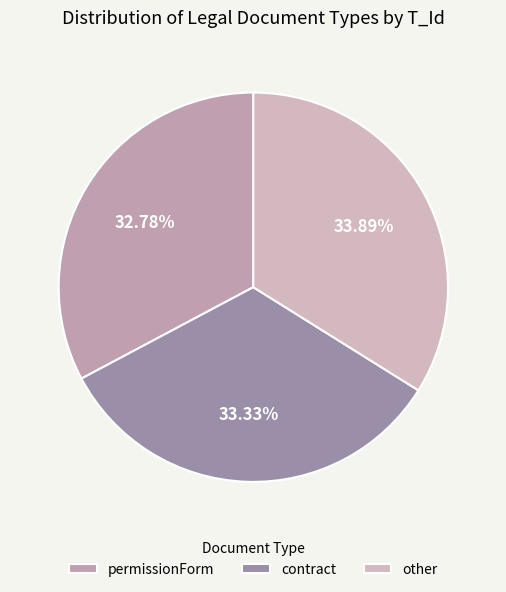

Is it true that contract is 23% of the pie?

False